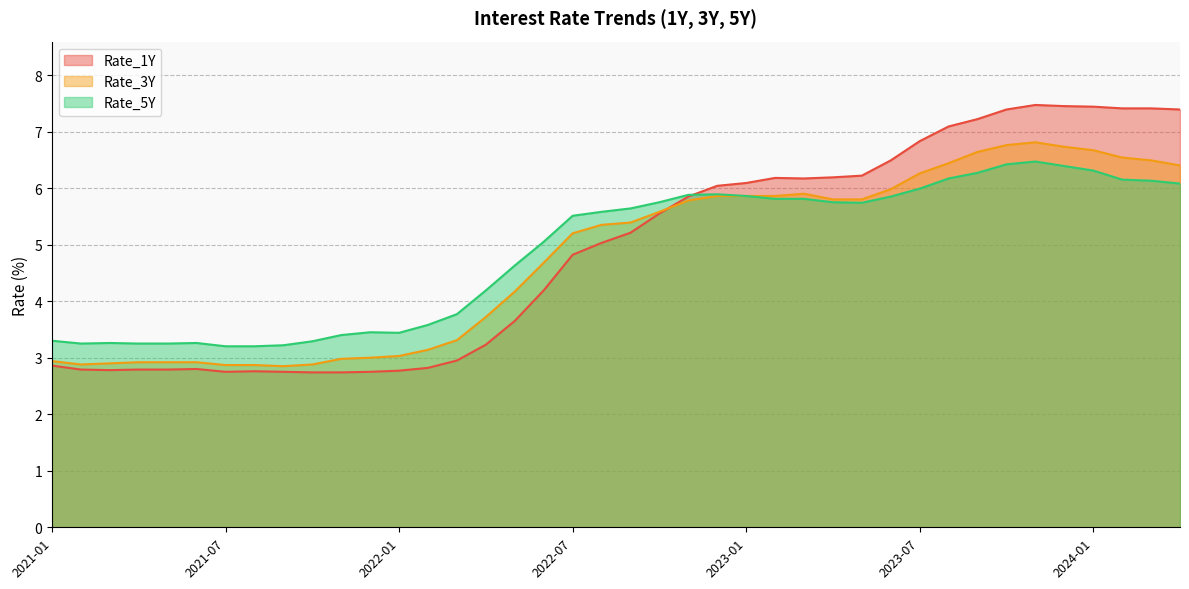

Which series changed the most between 2021-05 and 2022-07?

Rate_3Y